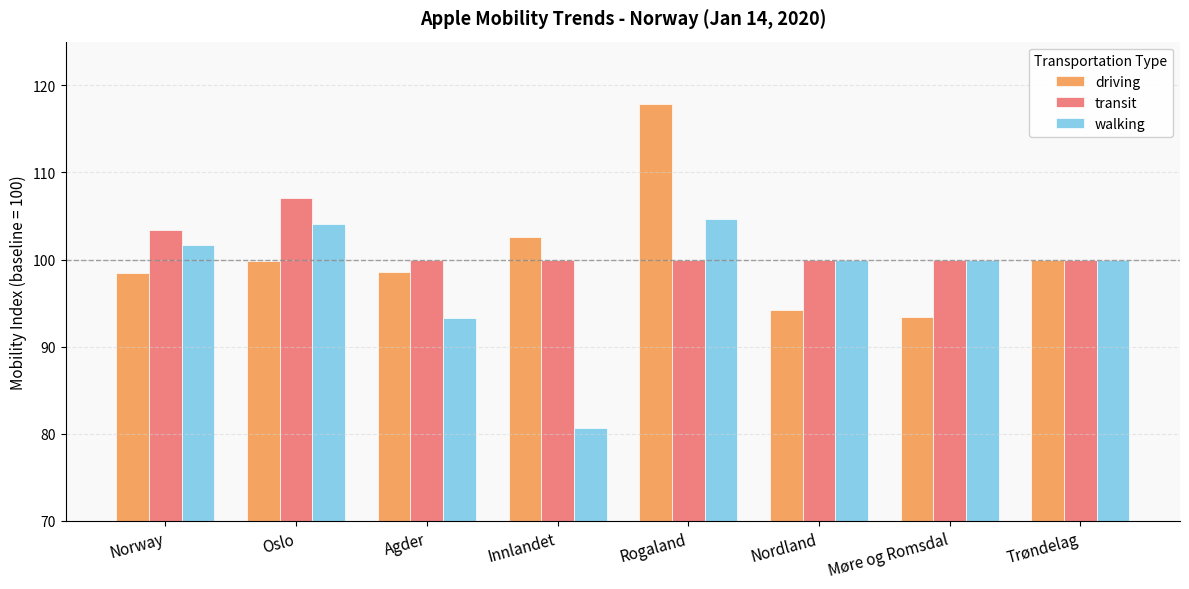

What is the sum of the walking values at Rogaland and Oslo?

208.7